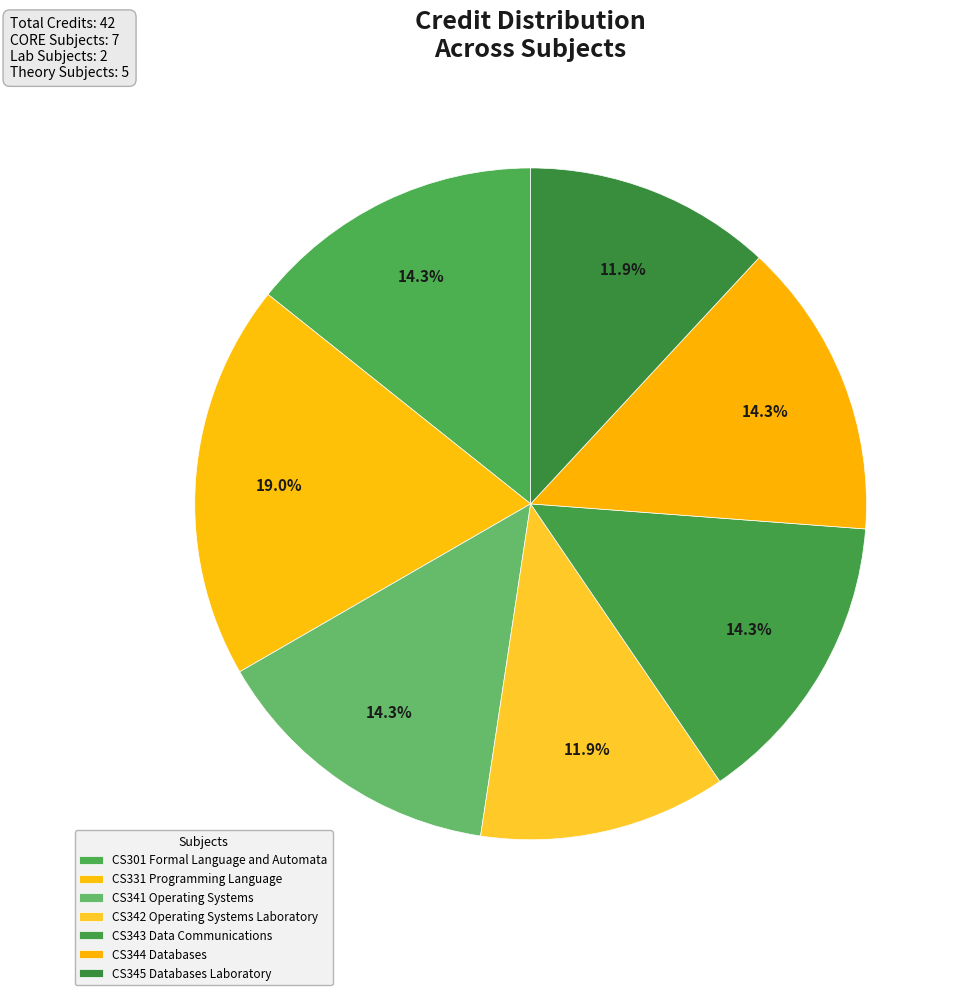

How many segments does this pie chart have?

7